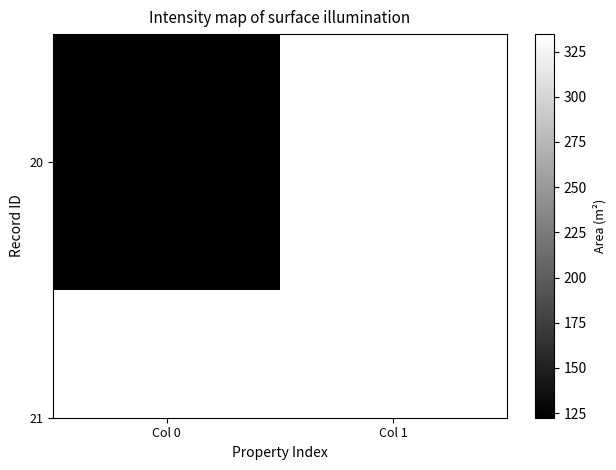

What is the maximum value shown in the chart?

334.6